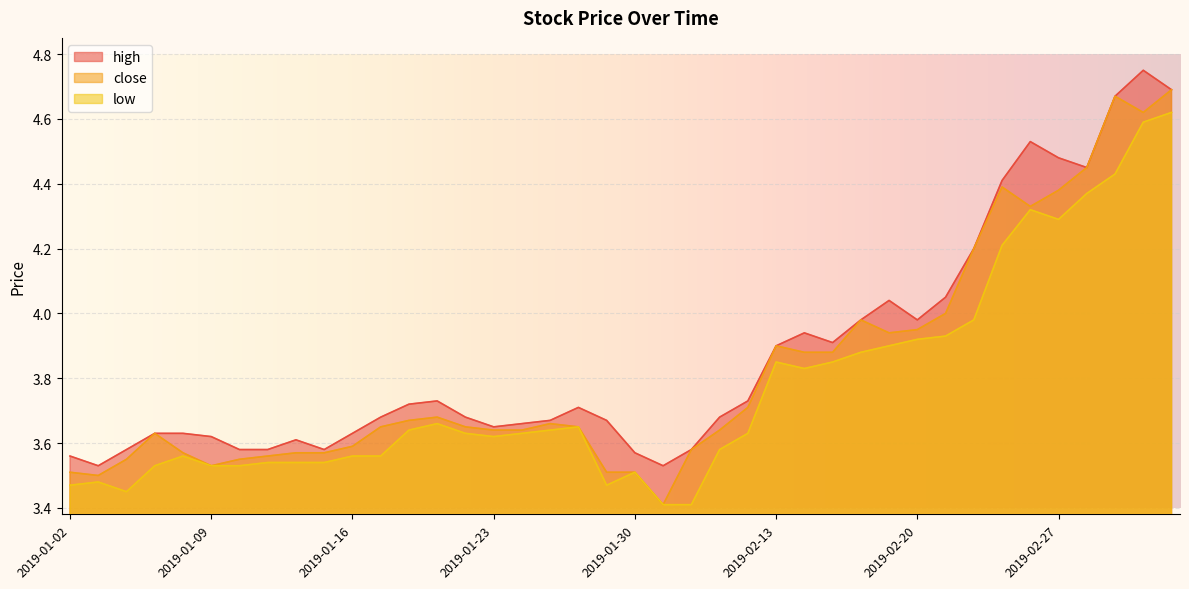

True or false: low and high intersect in this chart.

False